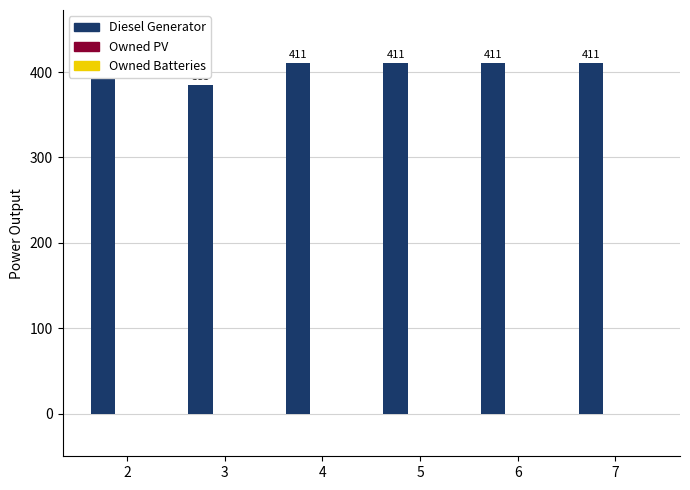

What is the difference between the second highest and minimum values?

26